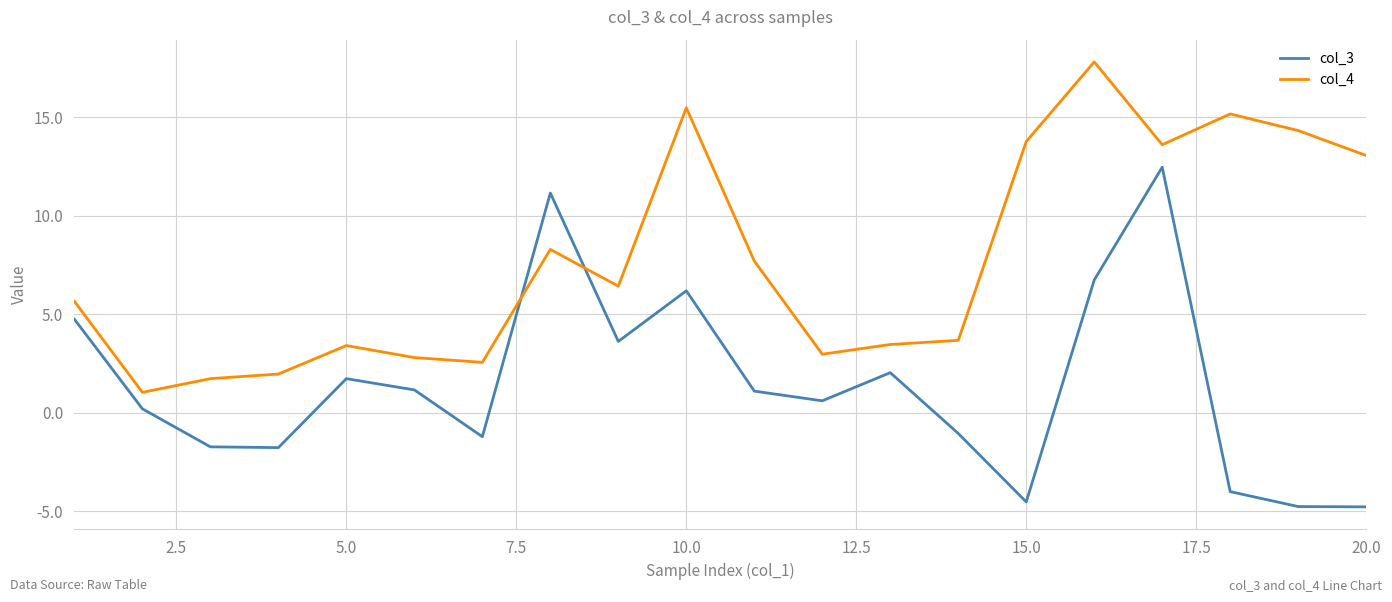

Does the chart display data point markers on the line(s)?

No